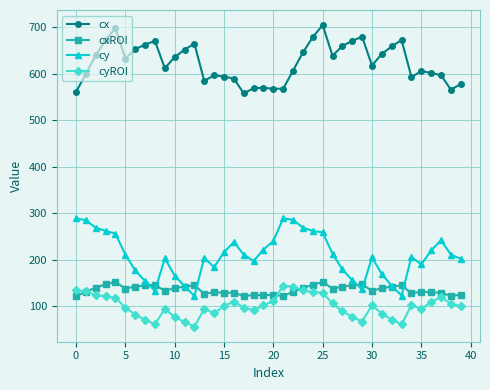

True or false: cx has more than 2 points higher than both neighbors.

True